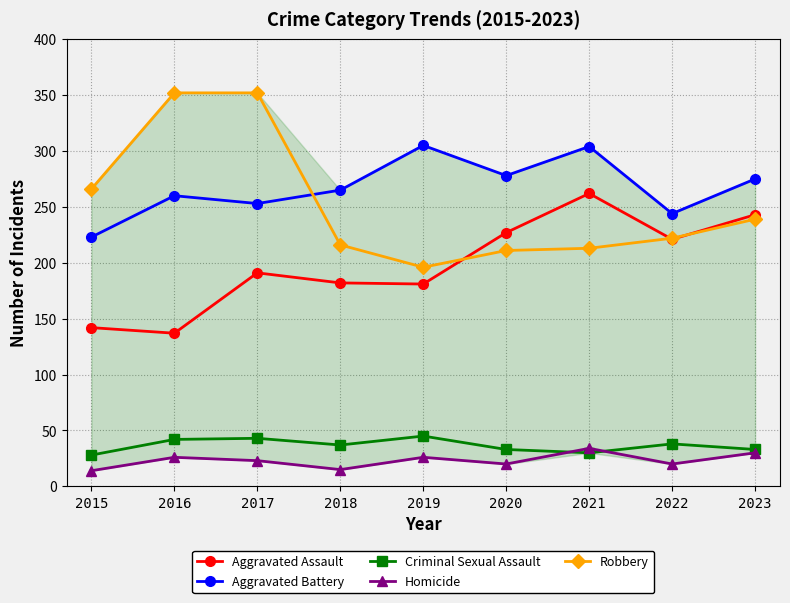

True or false: Criminal Sexual Assault and Aggravated Battery cross at least once.

False